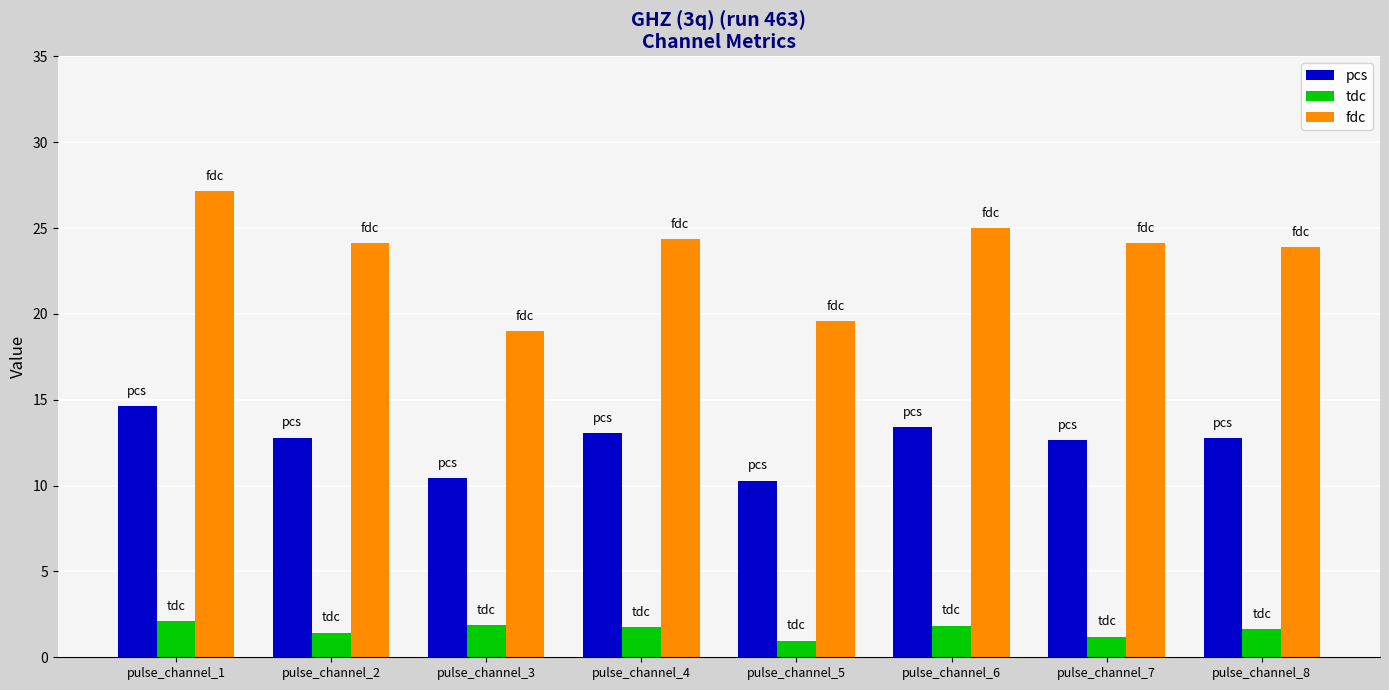

At pulse_channel_7, list the series in order from largest to smallest.

fdc, pcs, tdc